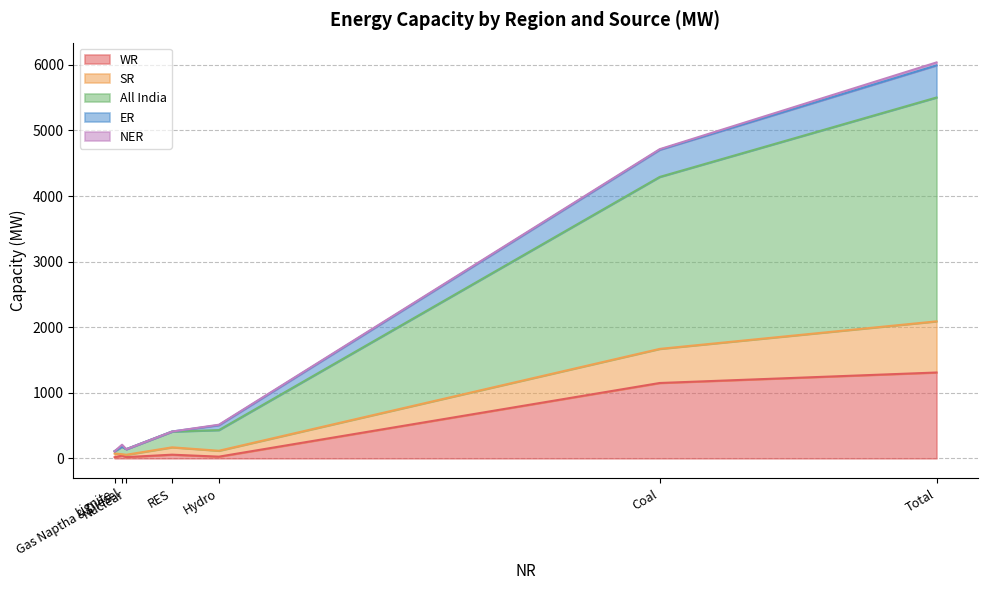

Where is the first local minimum for ER?

Lignite